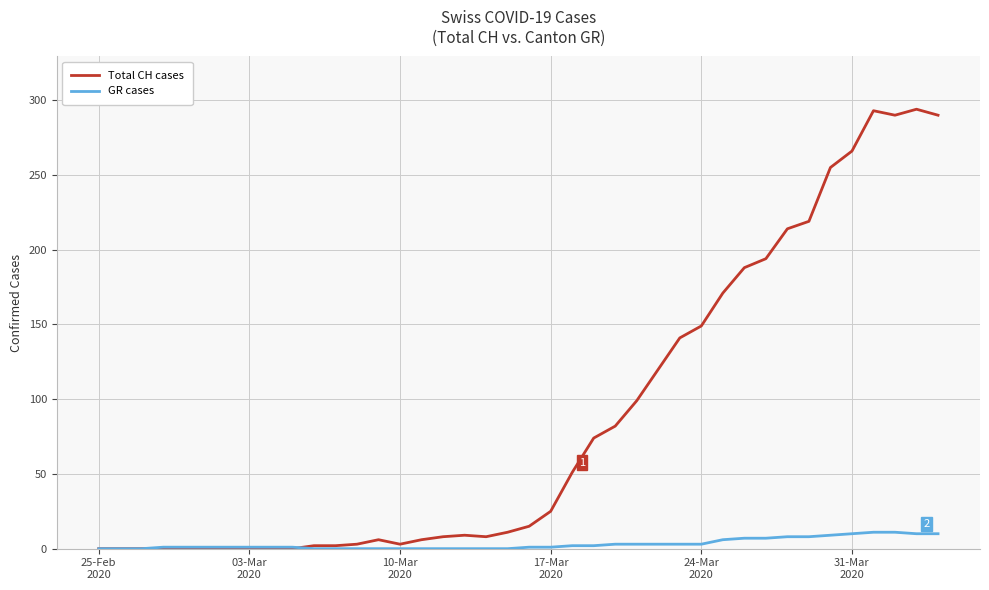

Which series has the largest total across all categories?

Total CH cases